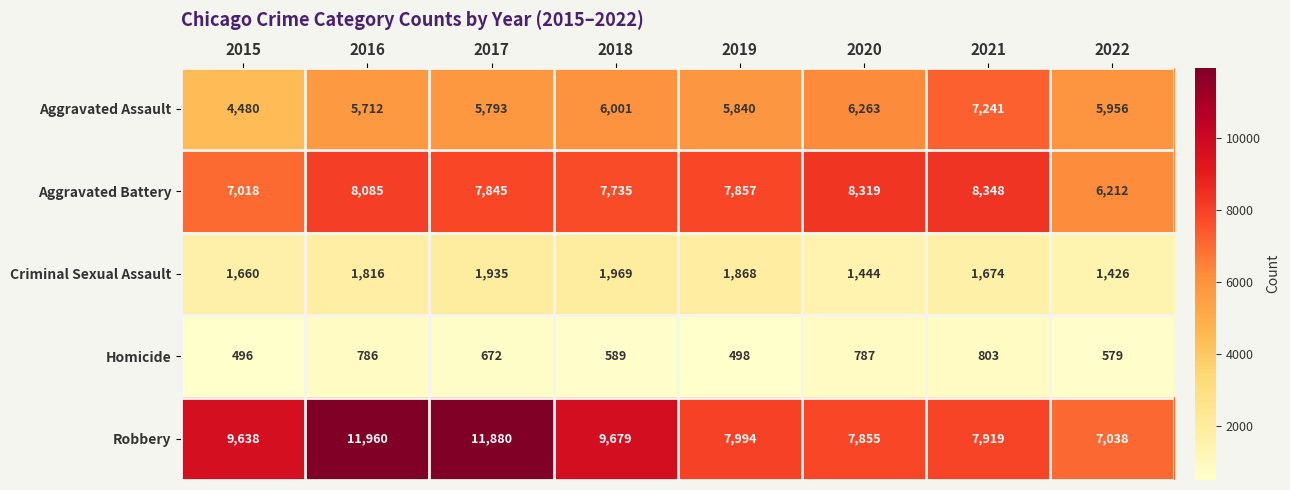

At which label is Aggravated Assault closest to 5860?

2019